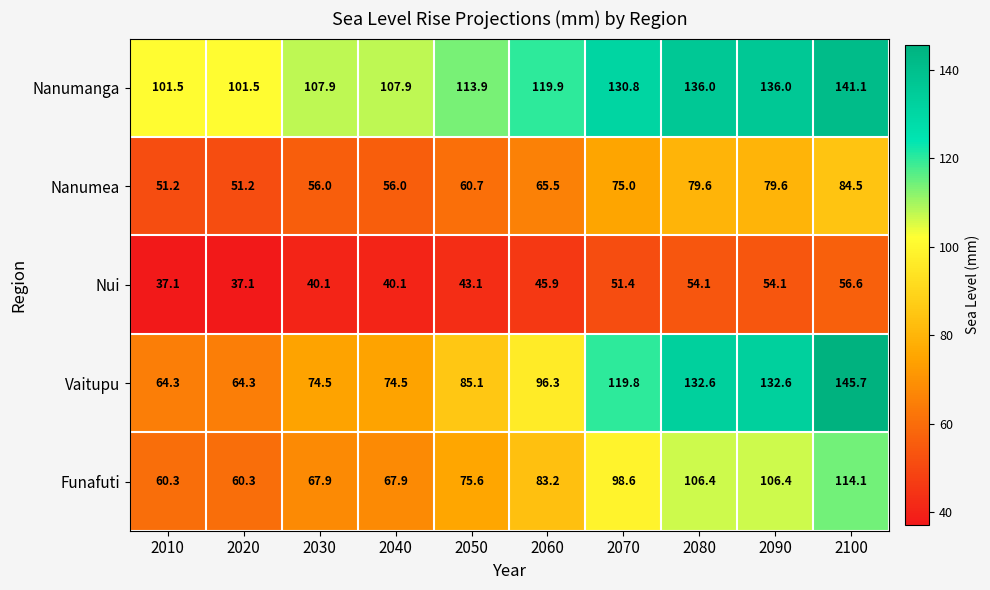

What is the greatest value displayed?

145.7